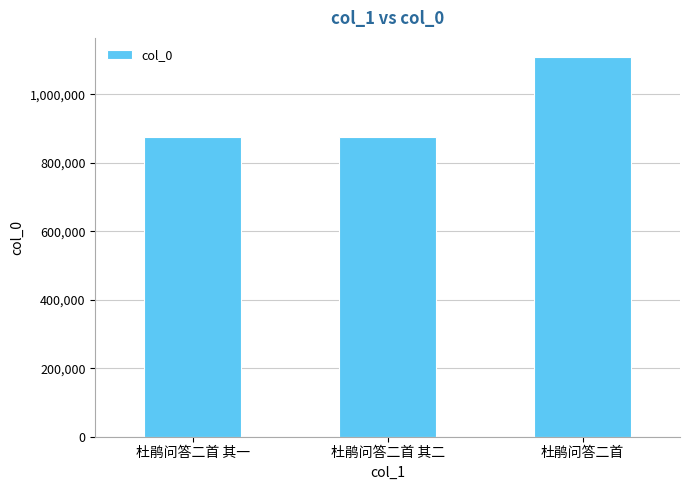

What is the minimum value shown in the chart?

875338